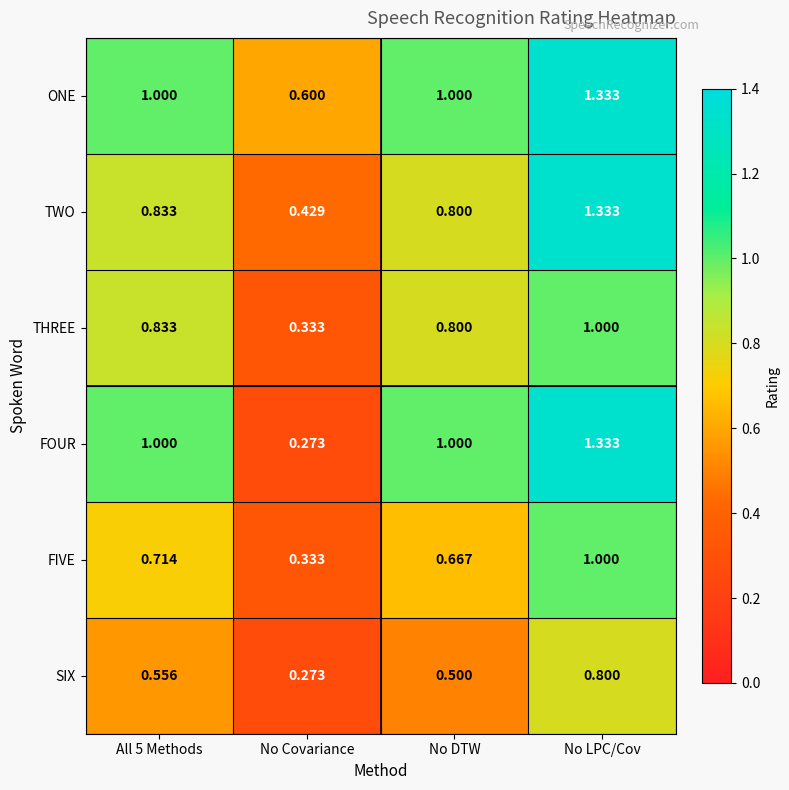

At which label does TWO reach its minimum?

No Covariance